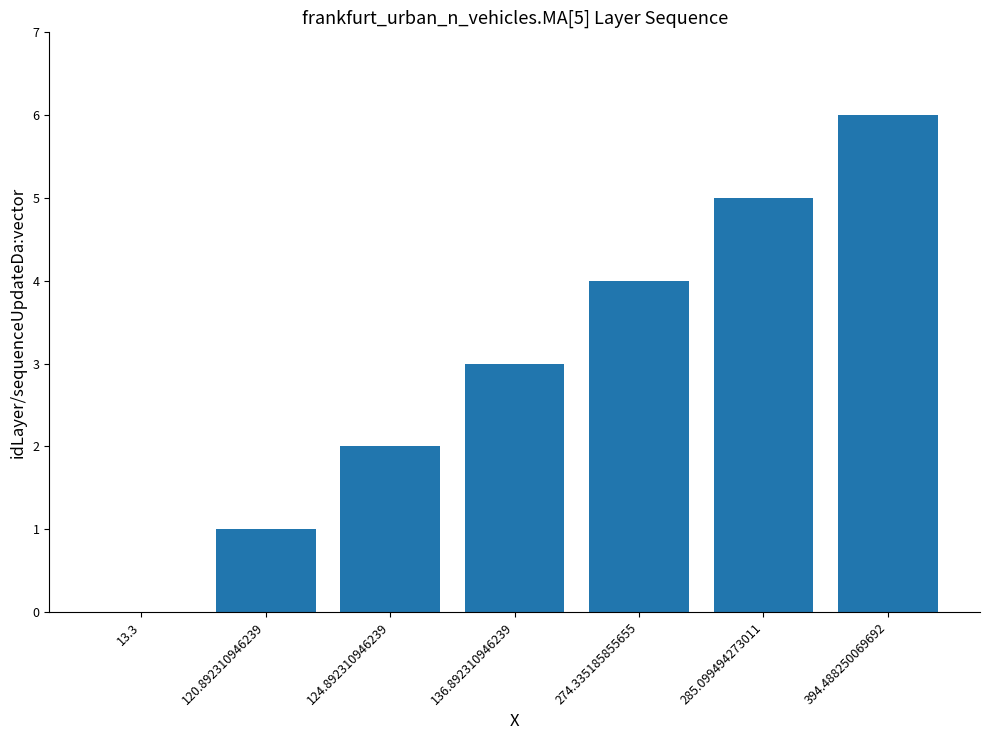

Read the value at 285.099494273011.

5